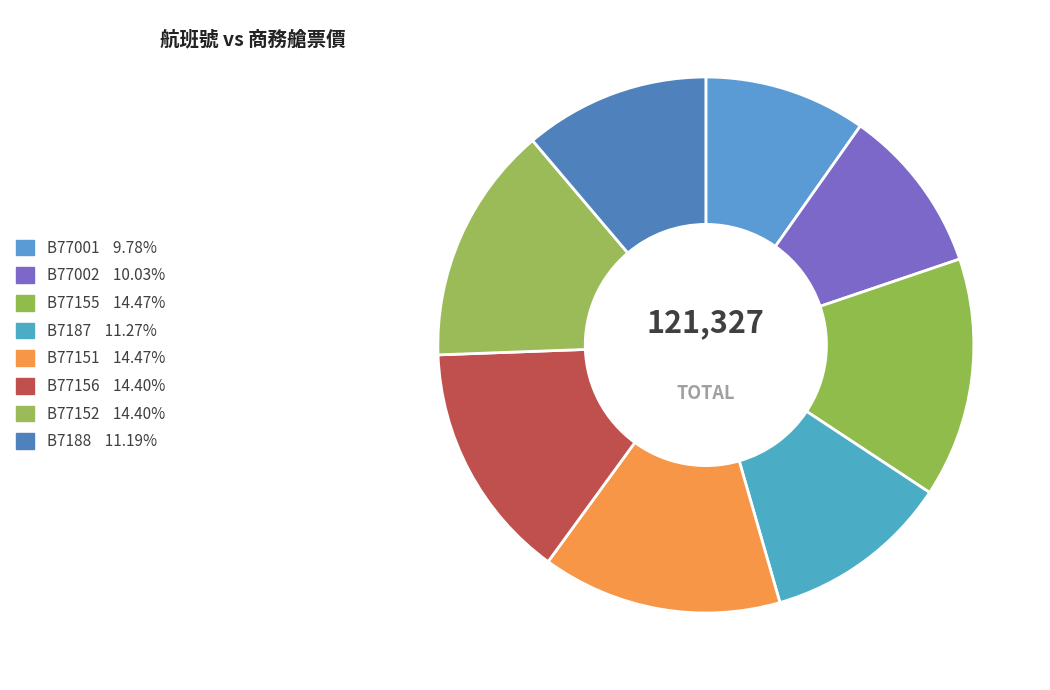

To the nearest percent, what is the combined percentage of B77152 and B7187?

26%